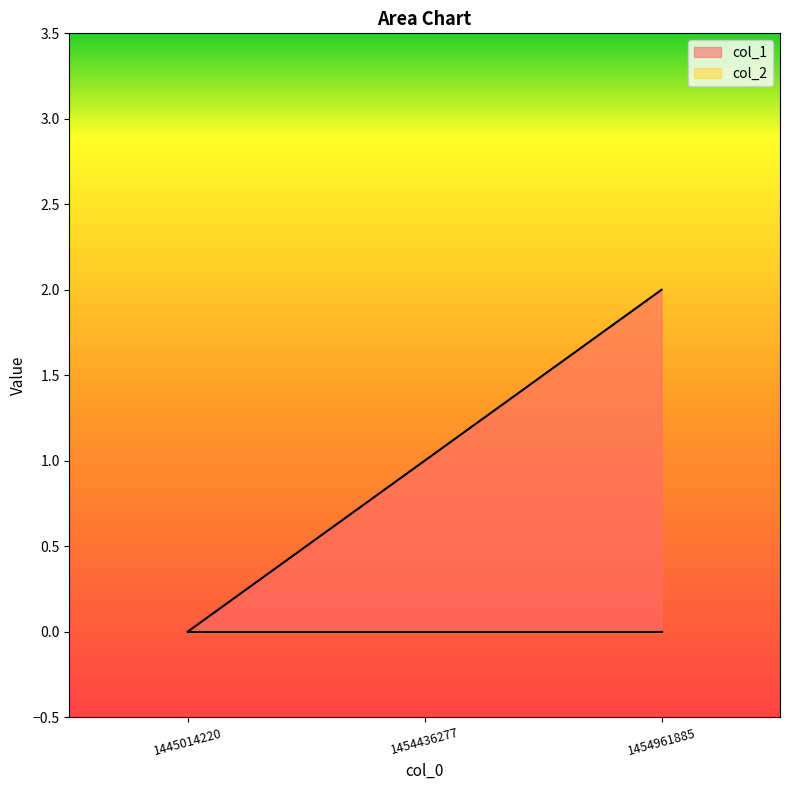

Reading left to right, extract all data points from this chart.

1445014220=0	1454436277=1	1454961885=2